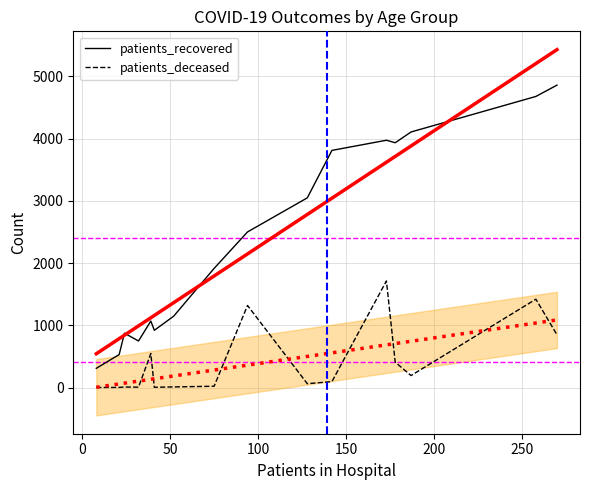

What is the maximum value for patients_recovered?

4861